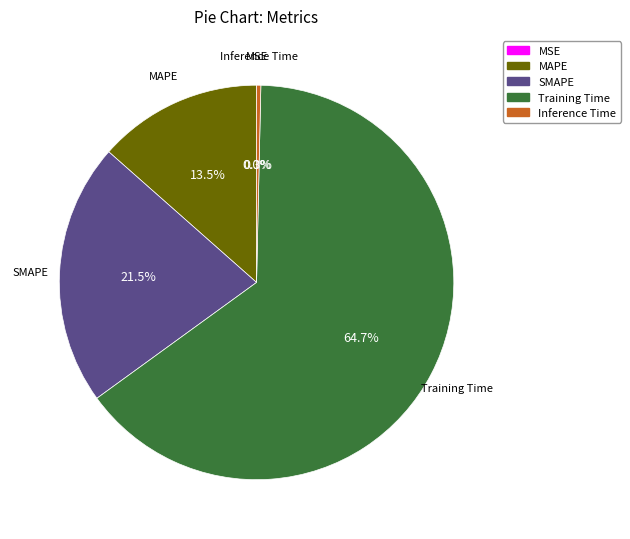

What is the largest slice in the pie chart?

Training Time